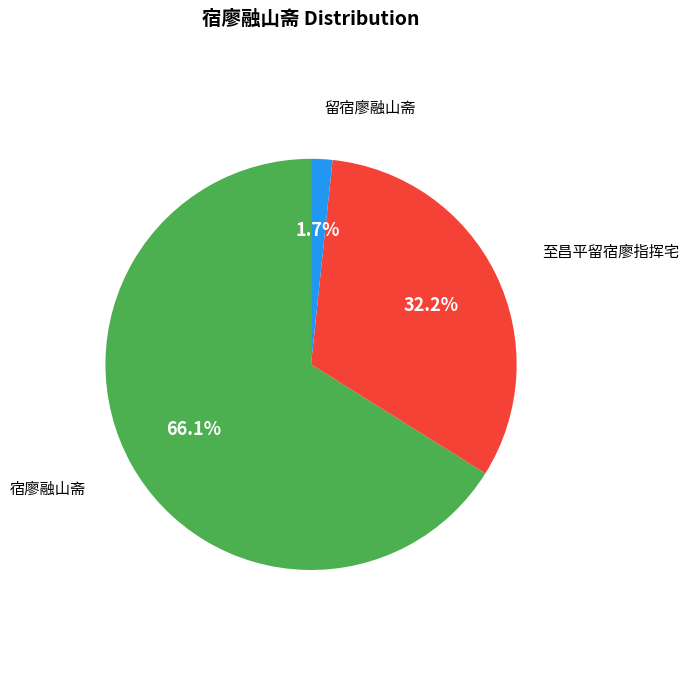

How many slices are in this pie chart?

3